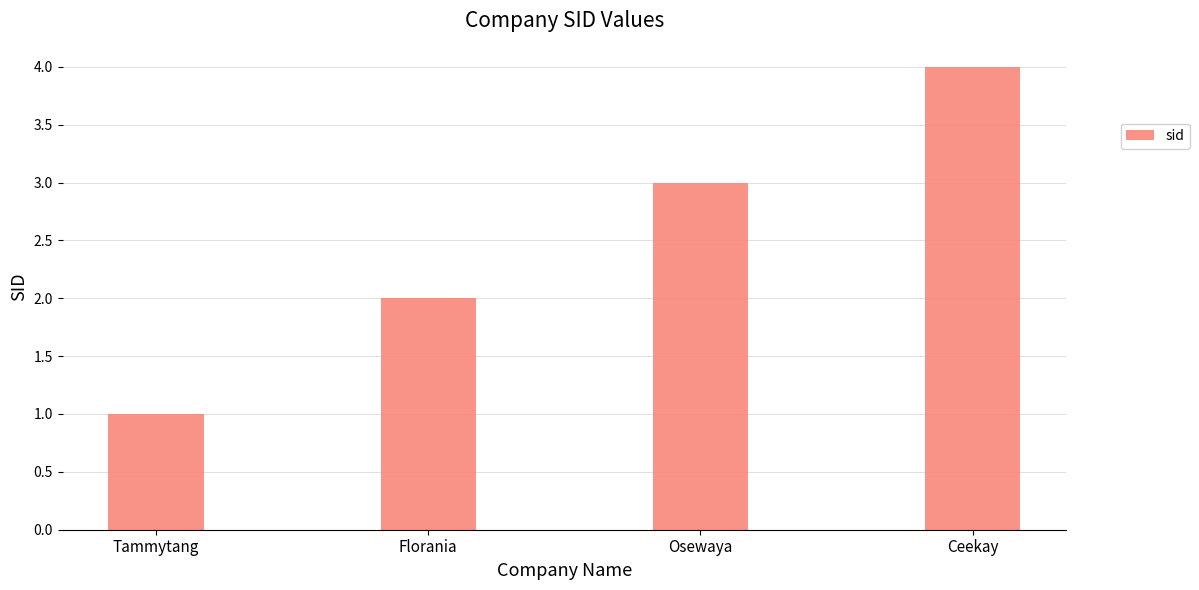

Are the bars horizontal?

No